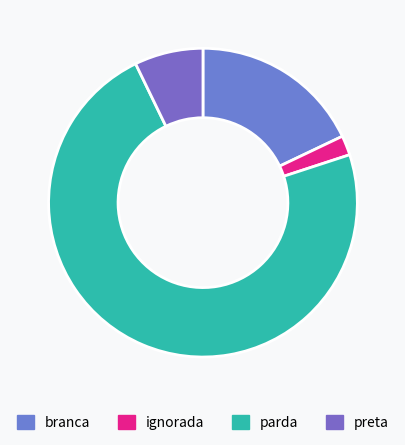

Which slice is the largest?

parda